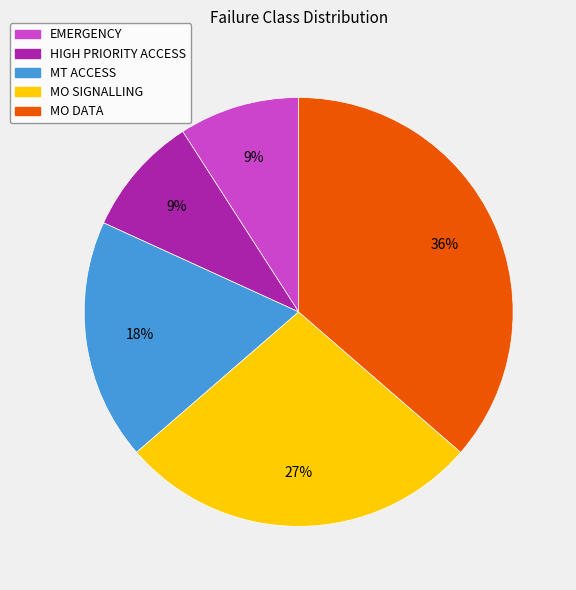

How many slices are in this pie chart?

5